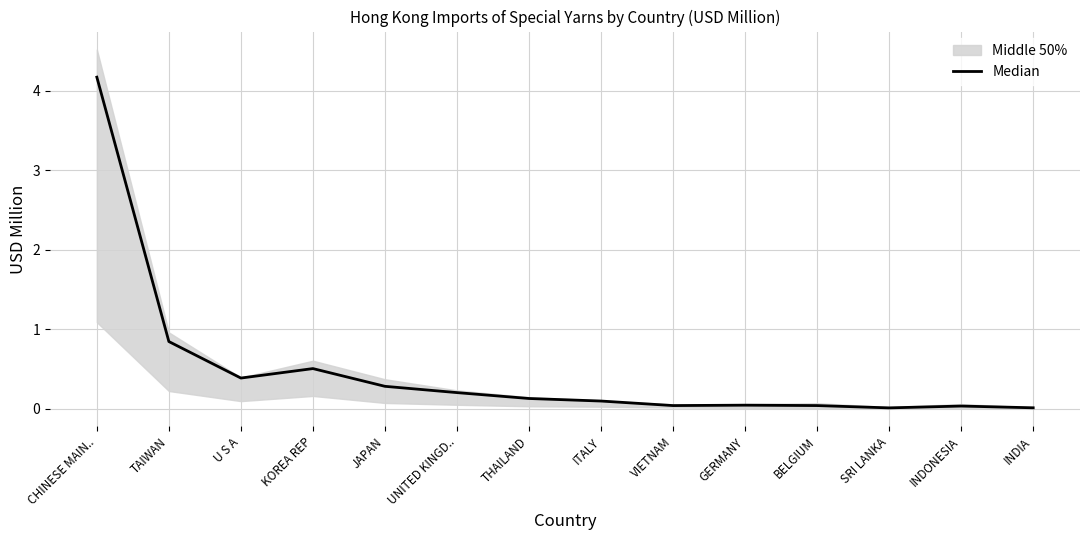

What is the label of the 11th point from the left?

BELGIUM